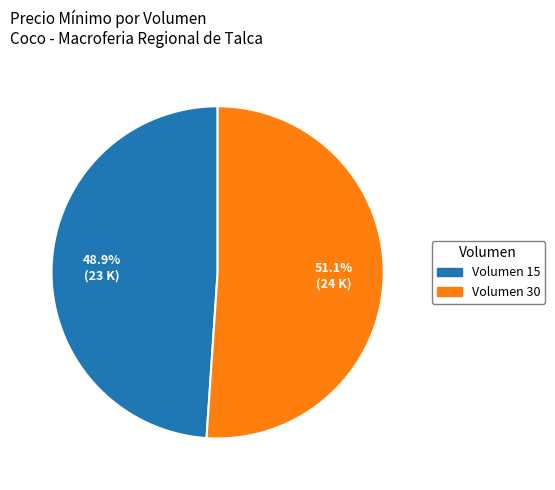

Do Volumen 30 and Volumen 15 together represent more than half of the pie?

Yes